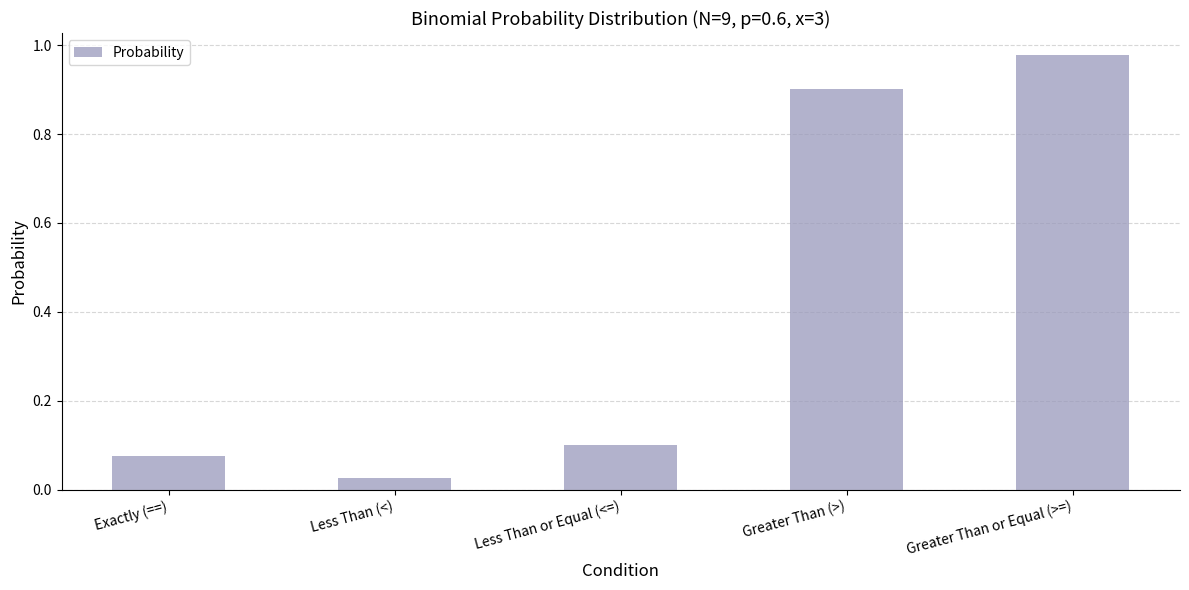

What is the sum of all values?

2.1